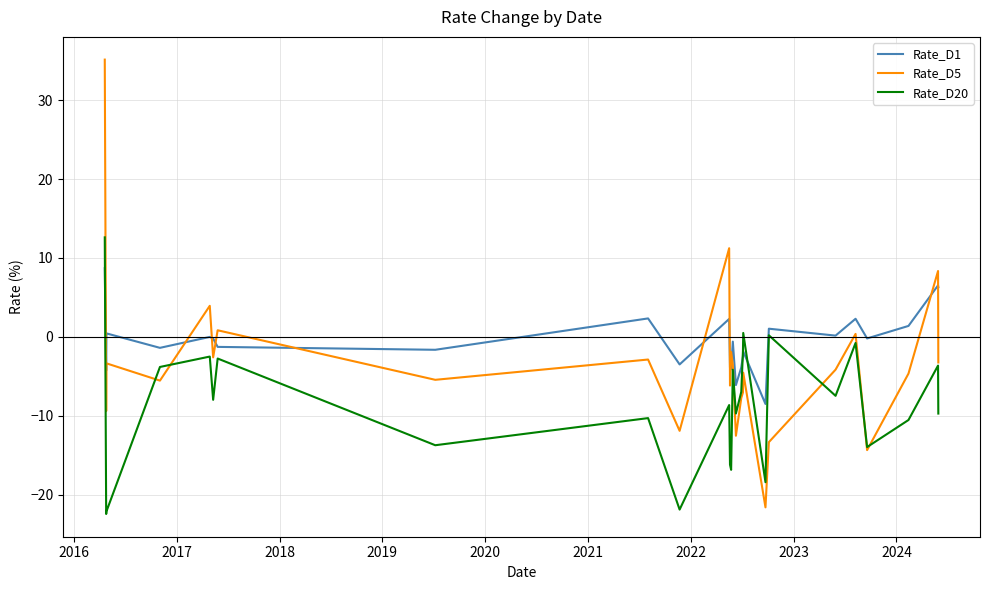

What is the difference between the maximum and minimum values in the Rate_D1 series?

17.2